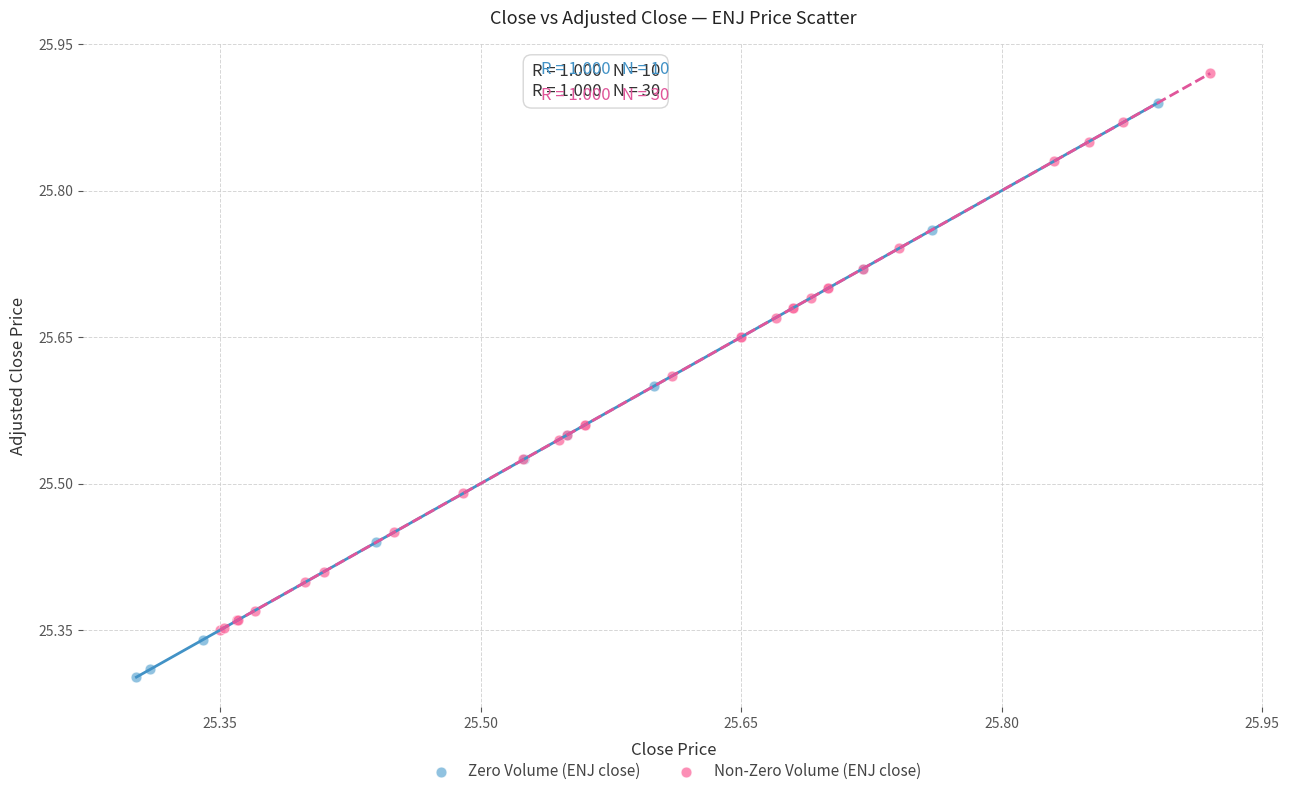

Which series contains the highest Y value?

Non-Zero Volume (ENJ close)